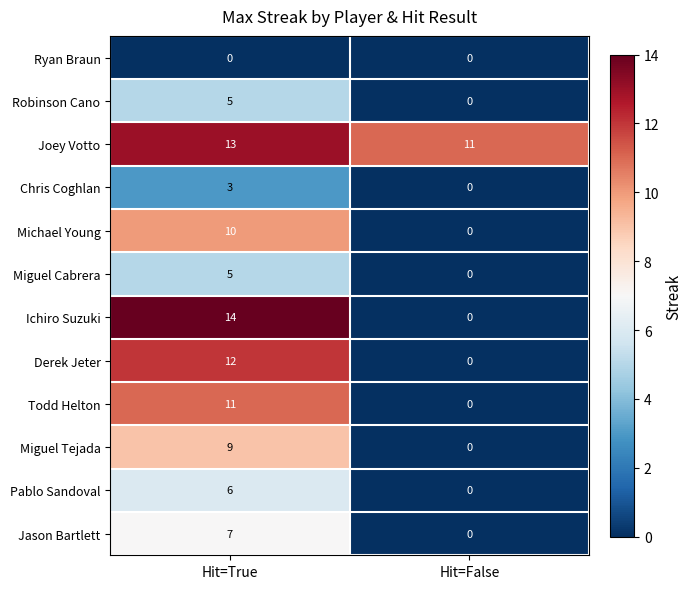

What is the maximum value shown in the chart?

14